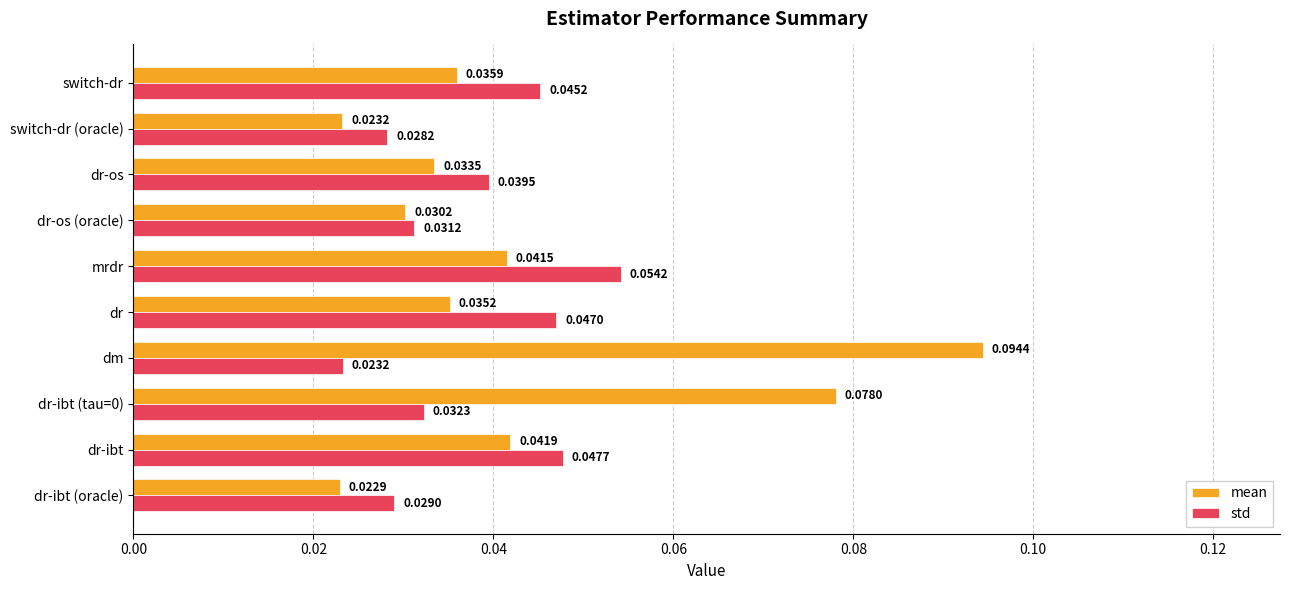

Between dr-ibt (tau=0) and mrdr, which series saw the biggest shift?

mean